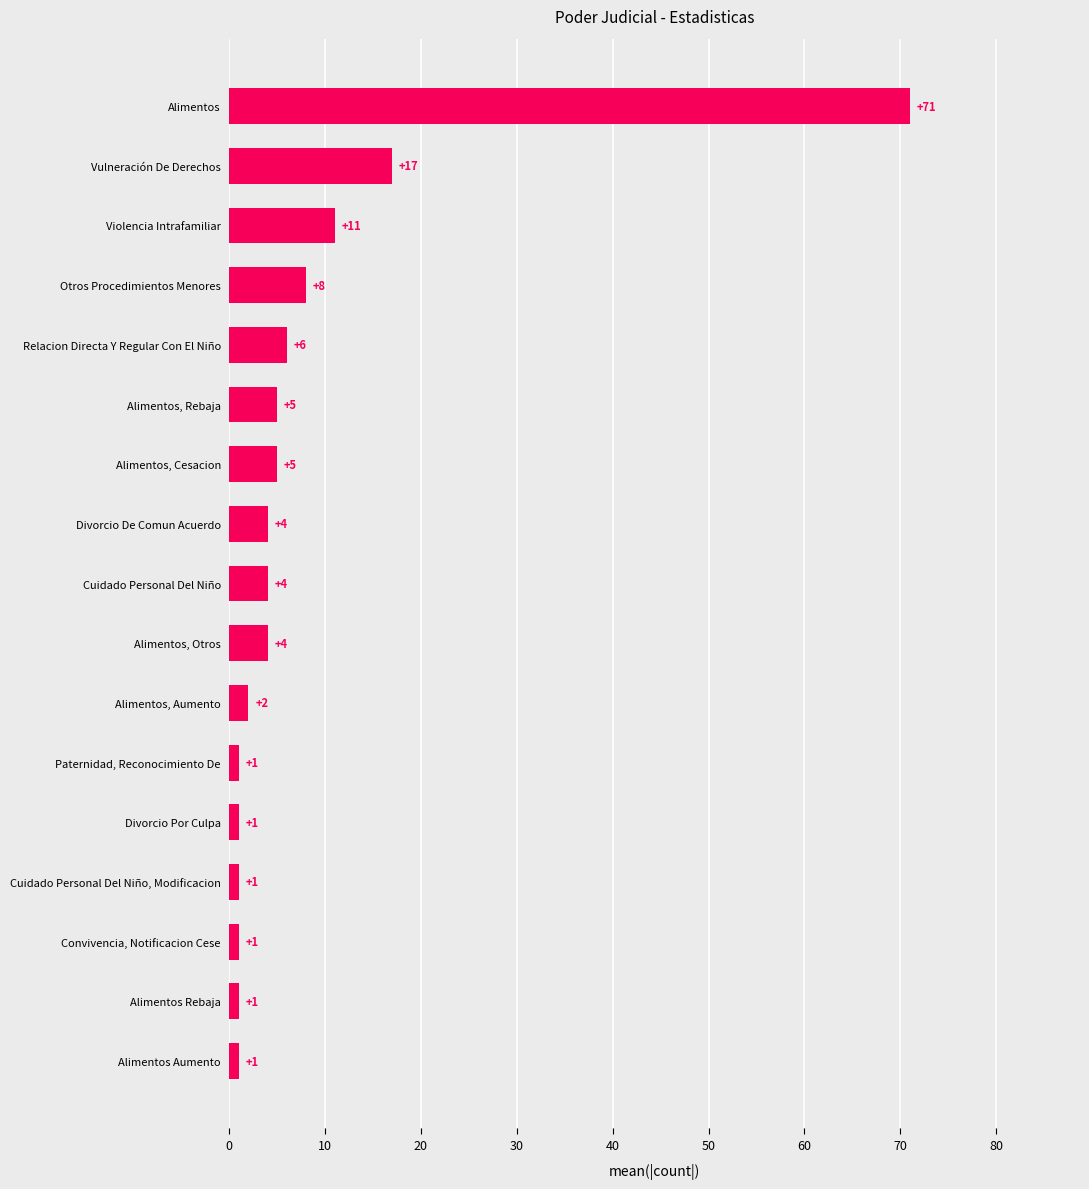

Reading top to bottom, what are all the values shown in this chart?

71	17	11	8	6	5	5	4	4	4	2	1	1	1	1	1	1